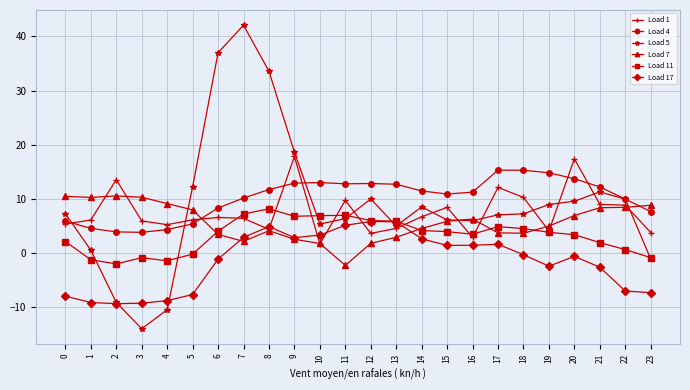

Between which two adjacent categories do Load 5 and Load 11 first intersect?

1 and 2